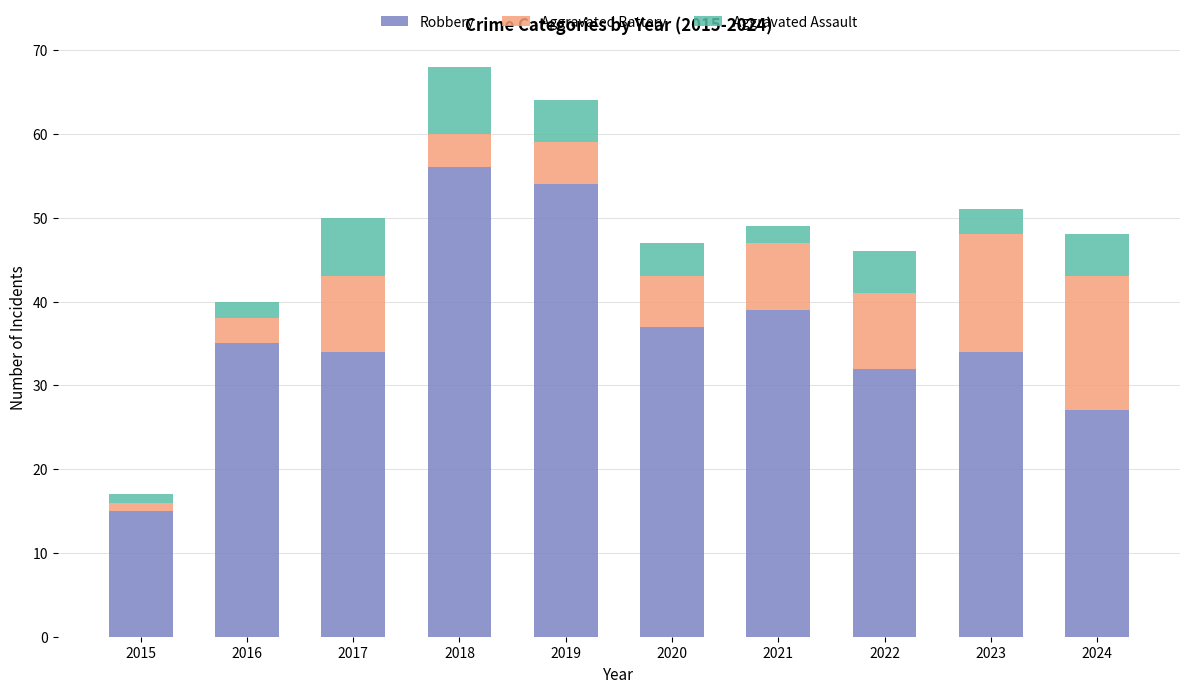

What is the minimum value for Robbery?

15